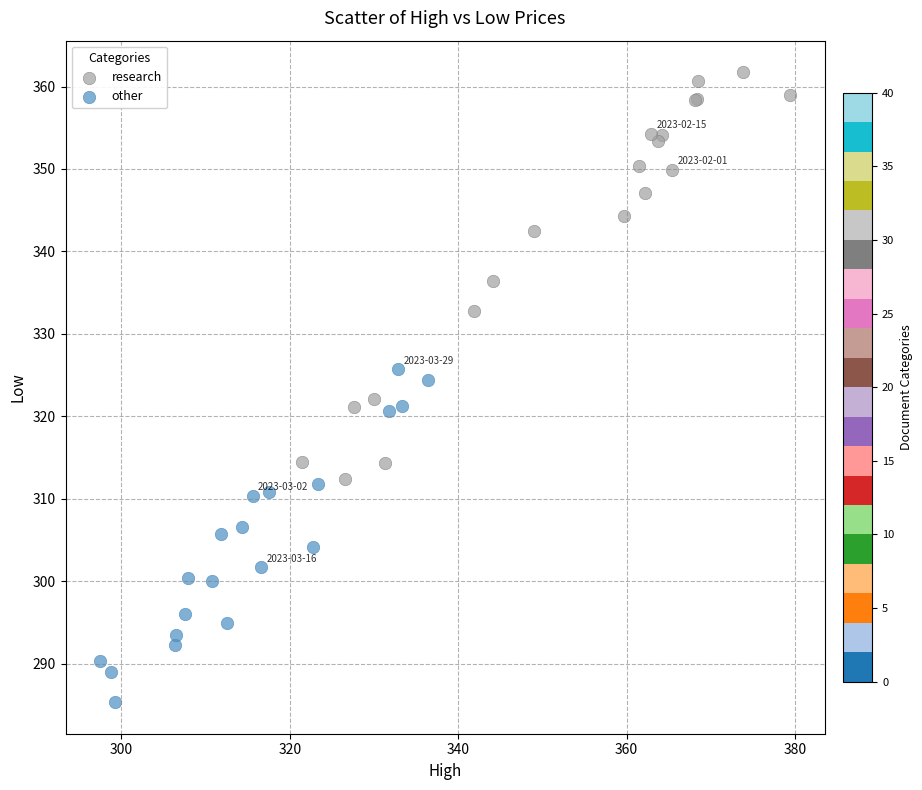

Which series contains the highest Y value?

research